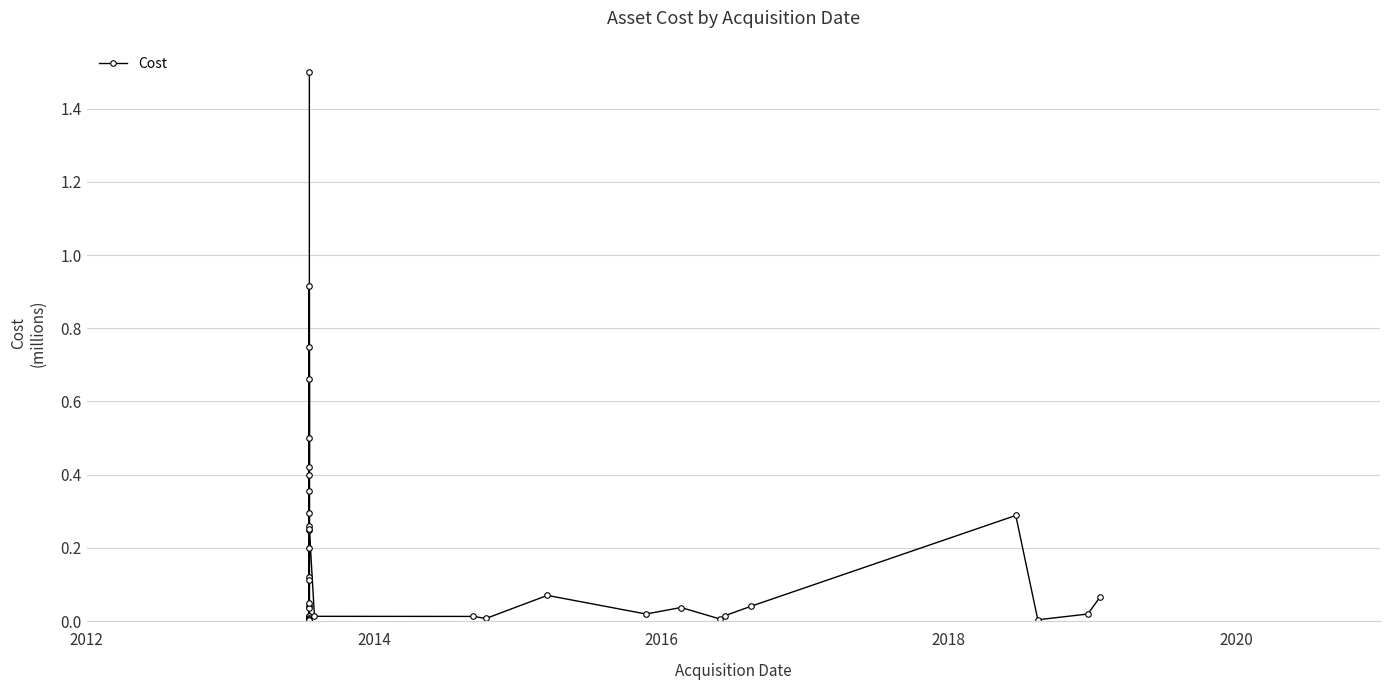

How many points are higher than both their immediate neighbors (excluding endpoints)?

11